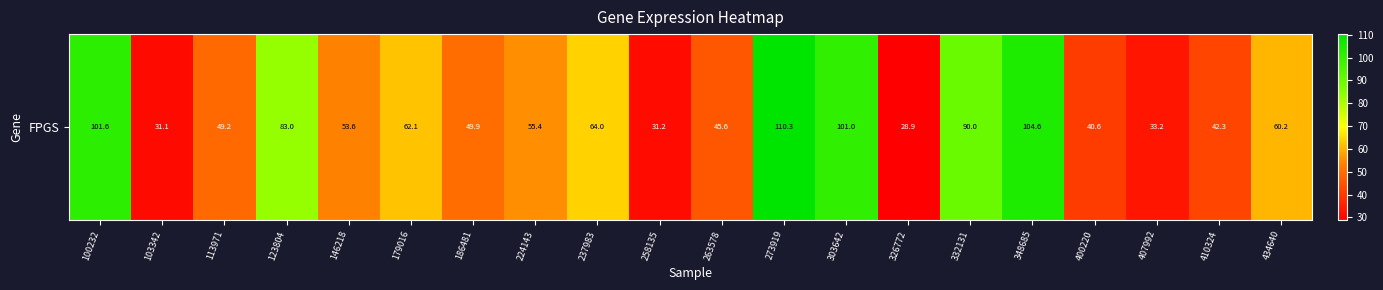

What is the difference between the values at 273919 and 123804?

27.3